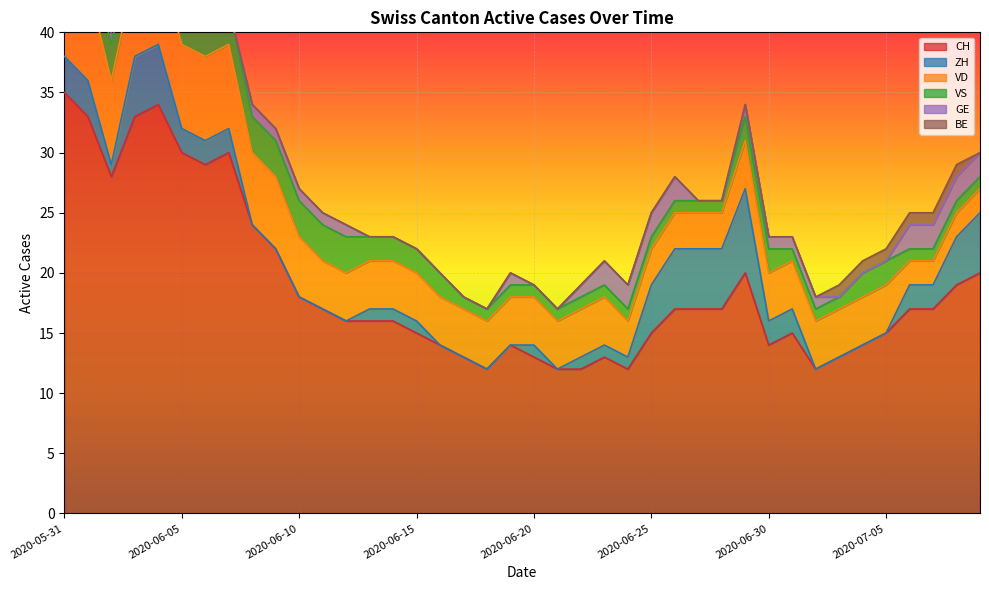

What is the spread (max minus min) of values at 2020-06-15?

15